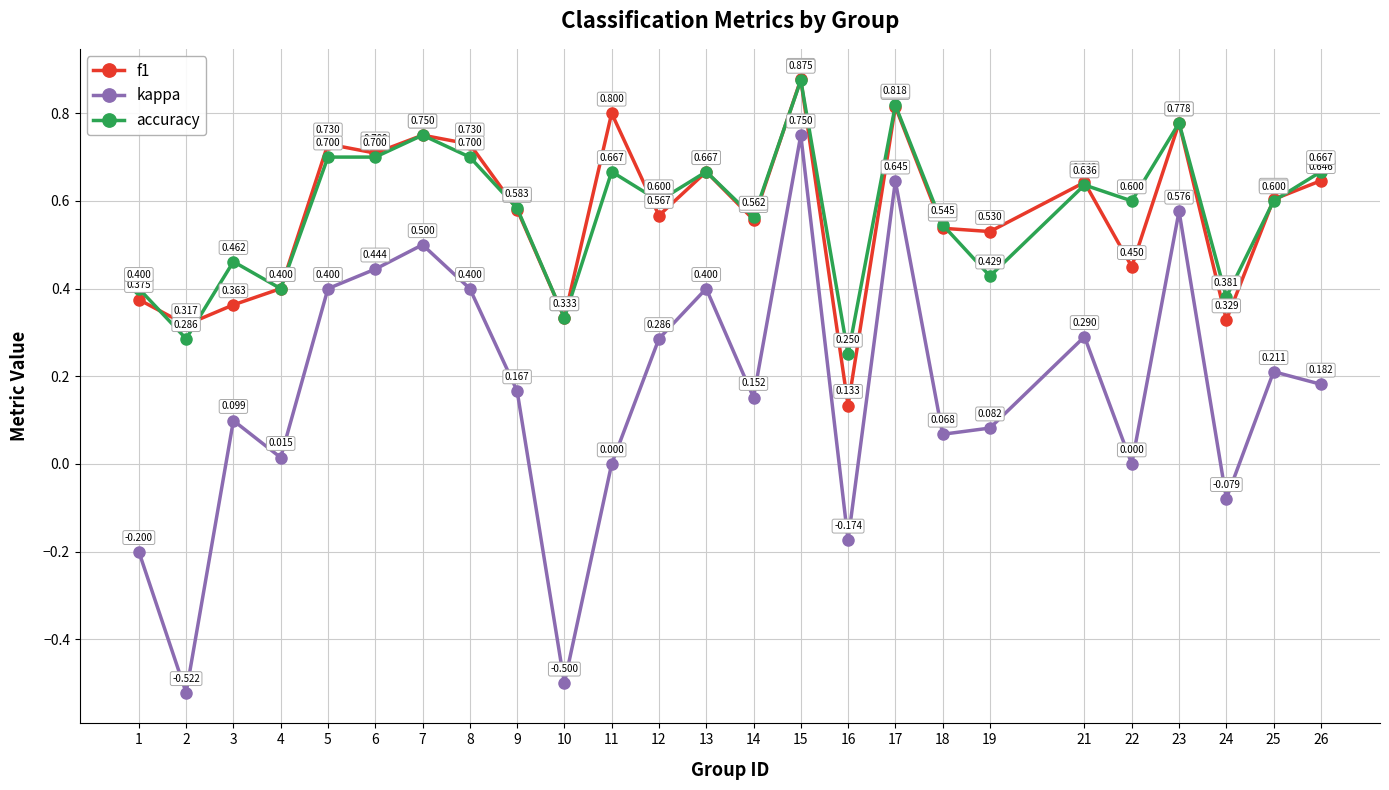

Where is accuracy nearest to the value 0?

16